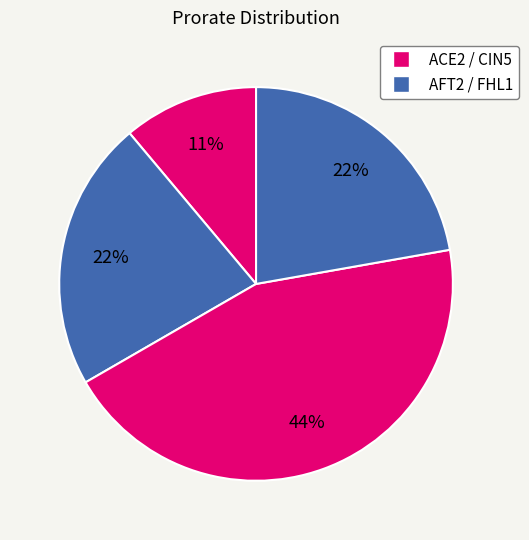

How many slices are in this pie chart?

4